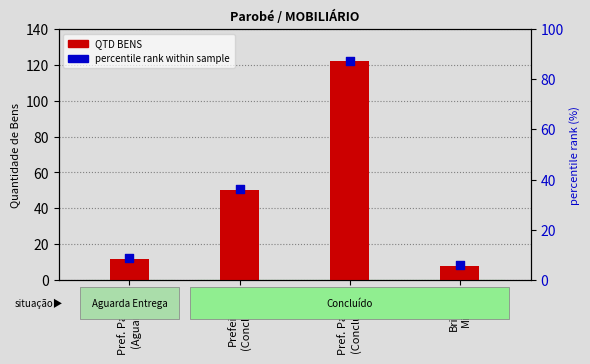

Which series has the widest spread of Y values?

QTD BENS